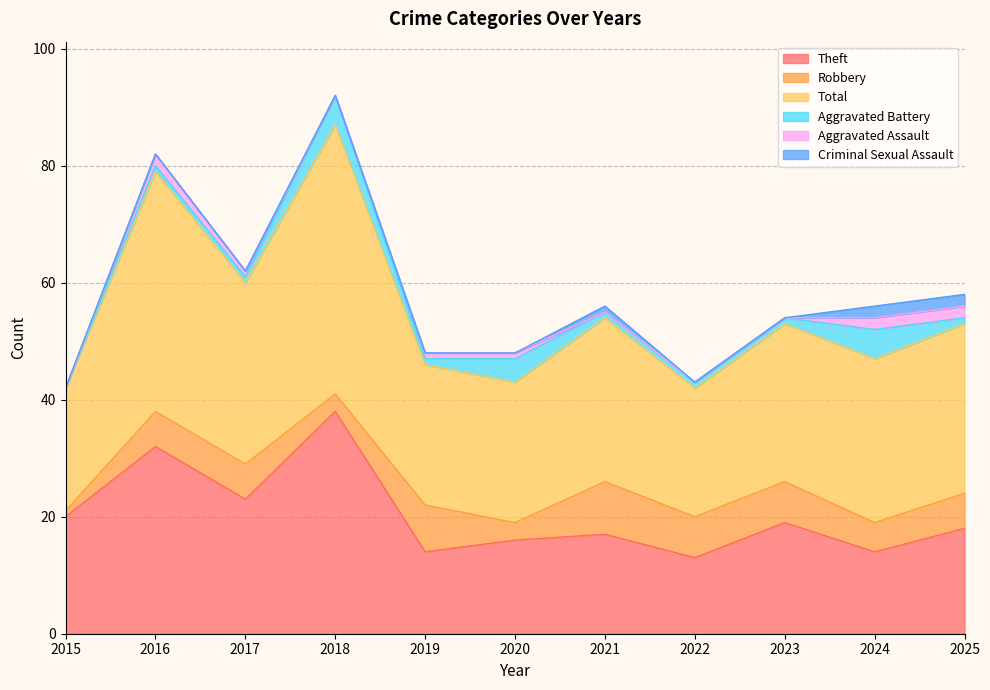

Reading left to right, transcribe all the data shown in this chart.

Theft: 20	32	23	38	14	16	17	13	19	14	18
Robbery: 1	6	6	3	8	3	9	7	7	5	6
Total: 21	41	31	46	24	24	28	22	27	28	29
Aggravated Battery: 0	1	1	5	1	4	1	1	1	5	1
Aggravated Assault: 0	2	1	0	1	1	0	0	0	2	2
Criminal Sexual Assault: 0	0	0	0	0	0	1	0	0	2	2